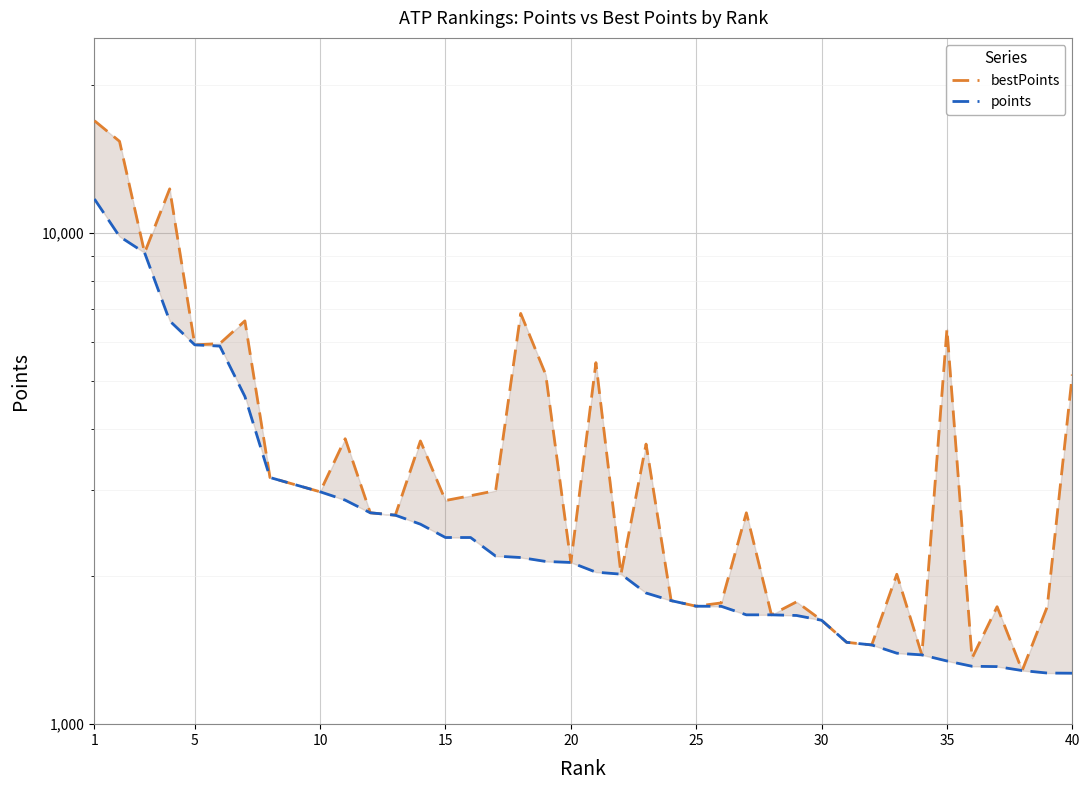

Where does the points series first go above 2135?

1